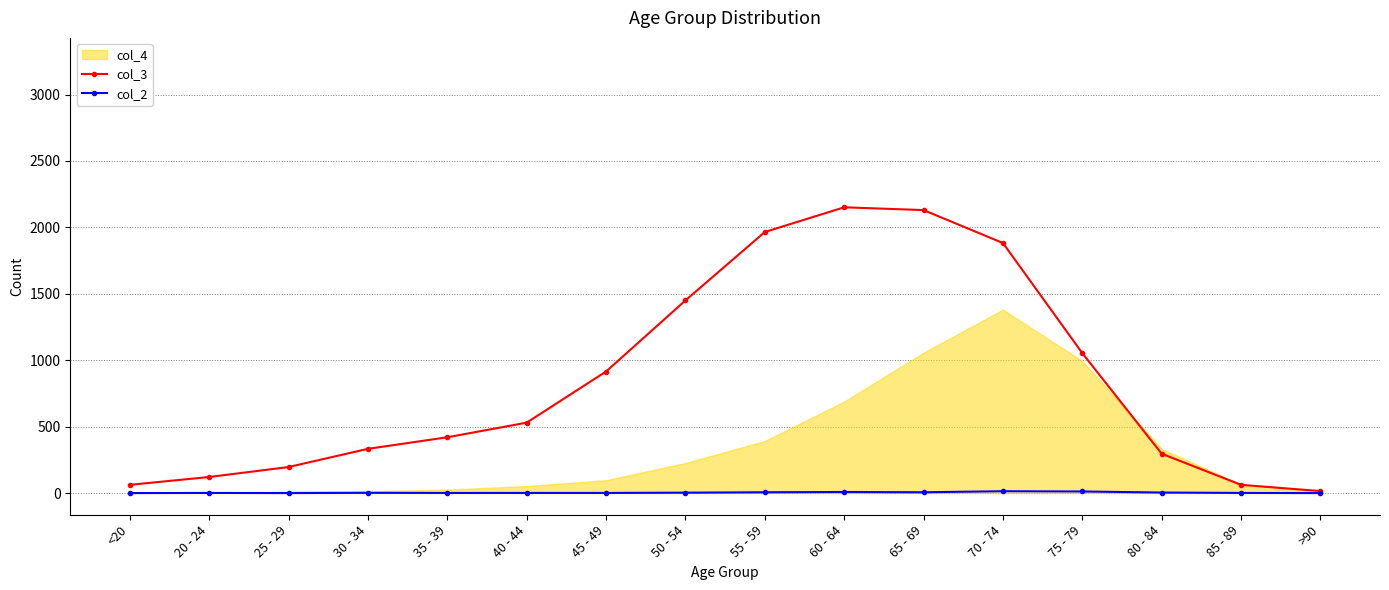

In col_2, how many points are higher than both neighbors (excluding endpoints)?

4